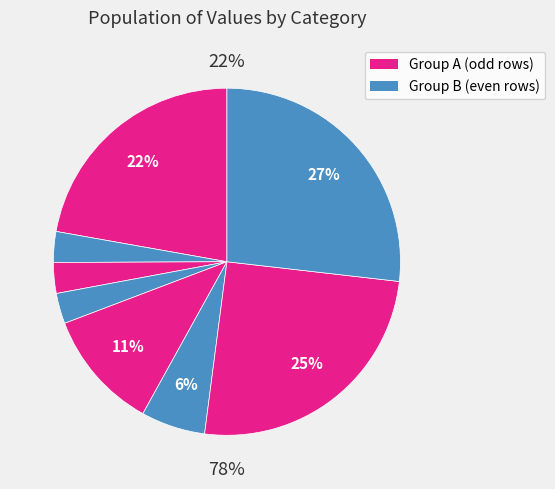

How many slices are in this pie chart?

8